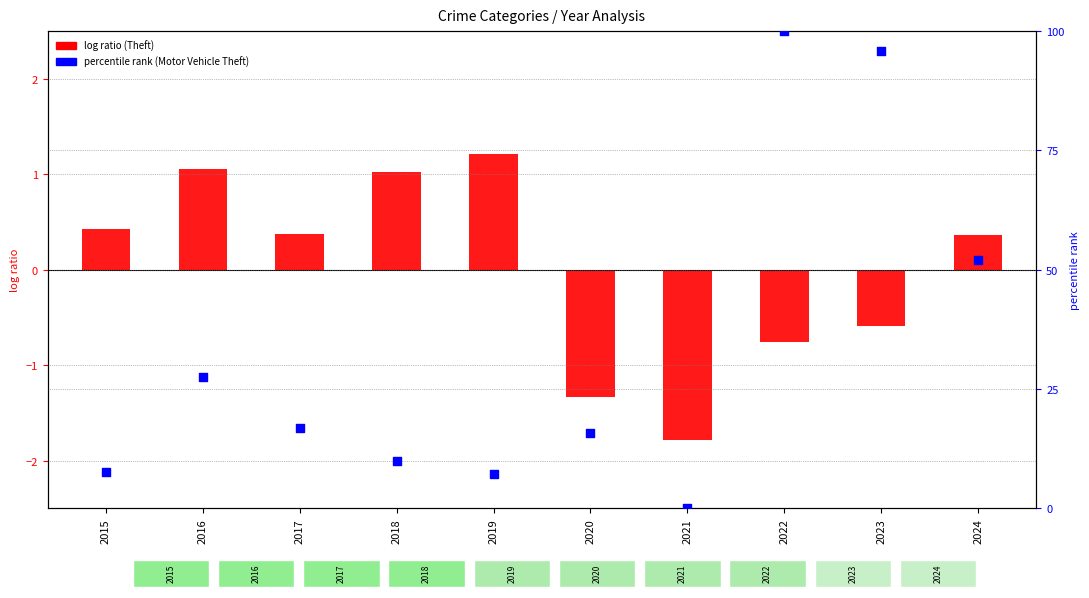

What is the ratio of the value at 2018 to the value at 2023?

0.1